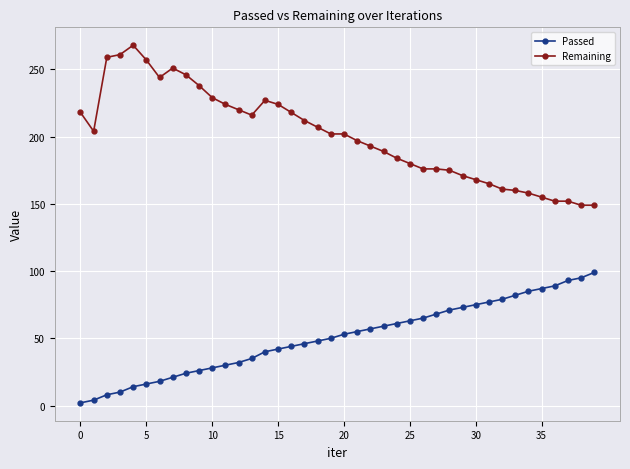

At how many categories does at least one series exceed 122?

40